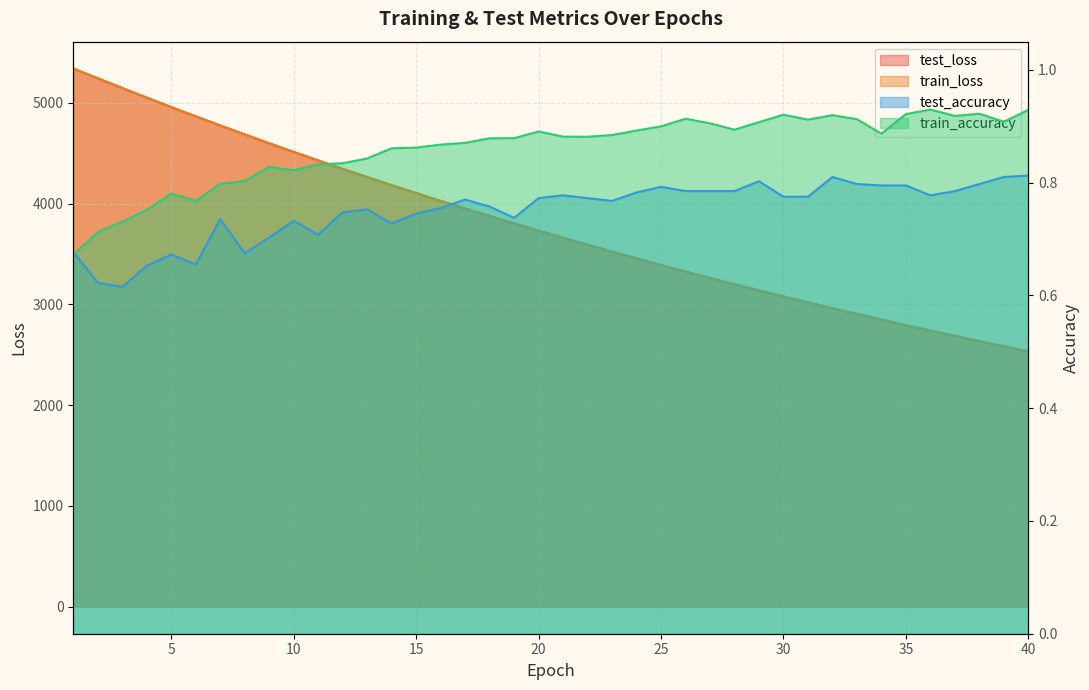

At how many categories does at least one series exceed 1967?

40